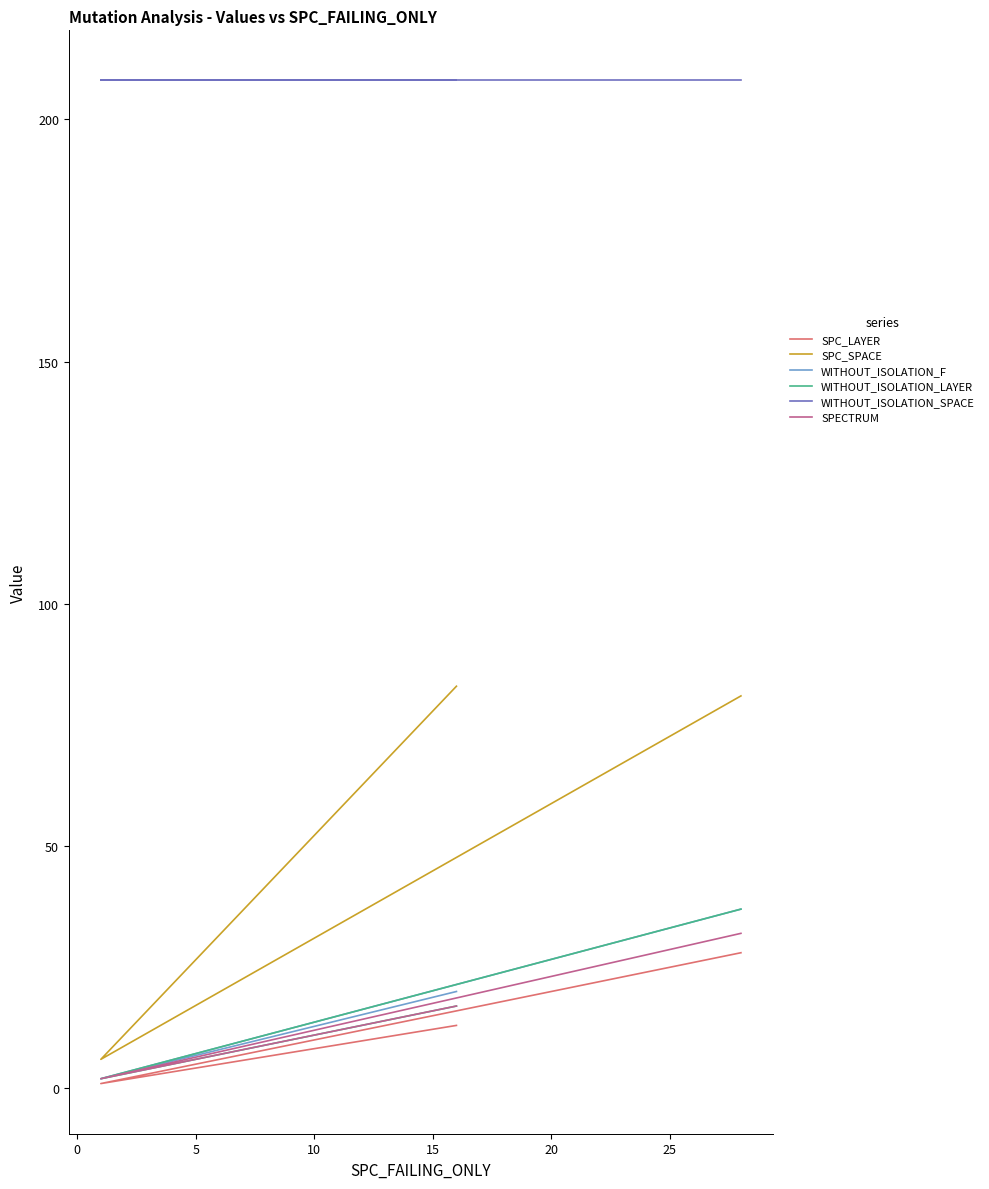

What is the label of the 3rd point from the left?

5